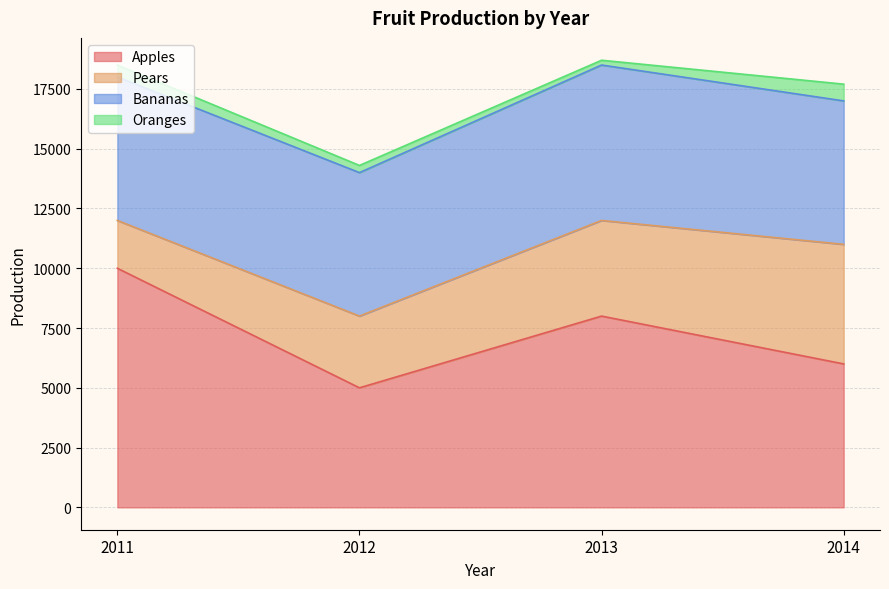

Does the chart have visible grid lines?

Yes